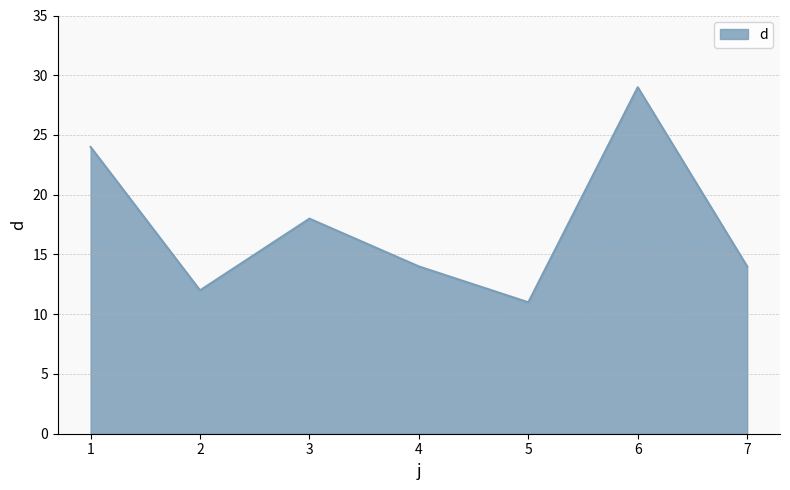

What is the difference between the values at 5 and 1?

13